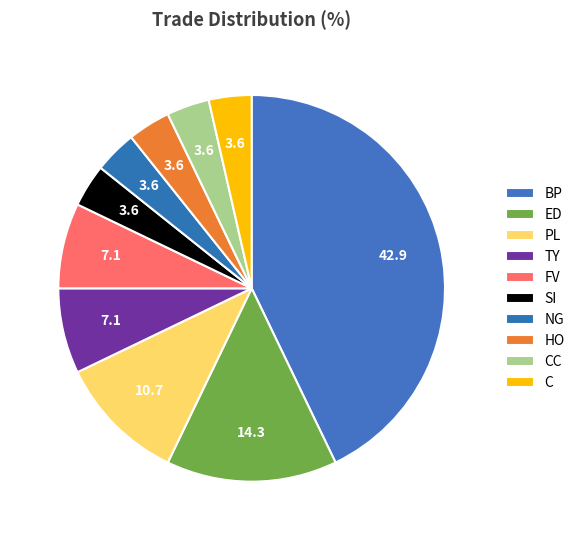

To the nearest percent, what portion does CC represent?

4%